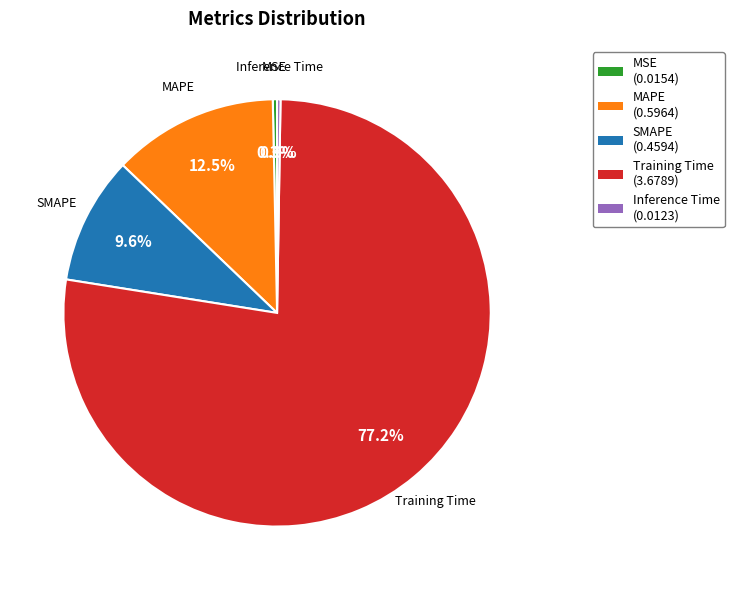

What percentage is NOT represented by SMAPE?

90.4%